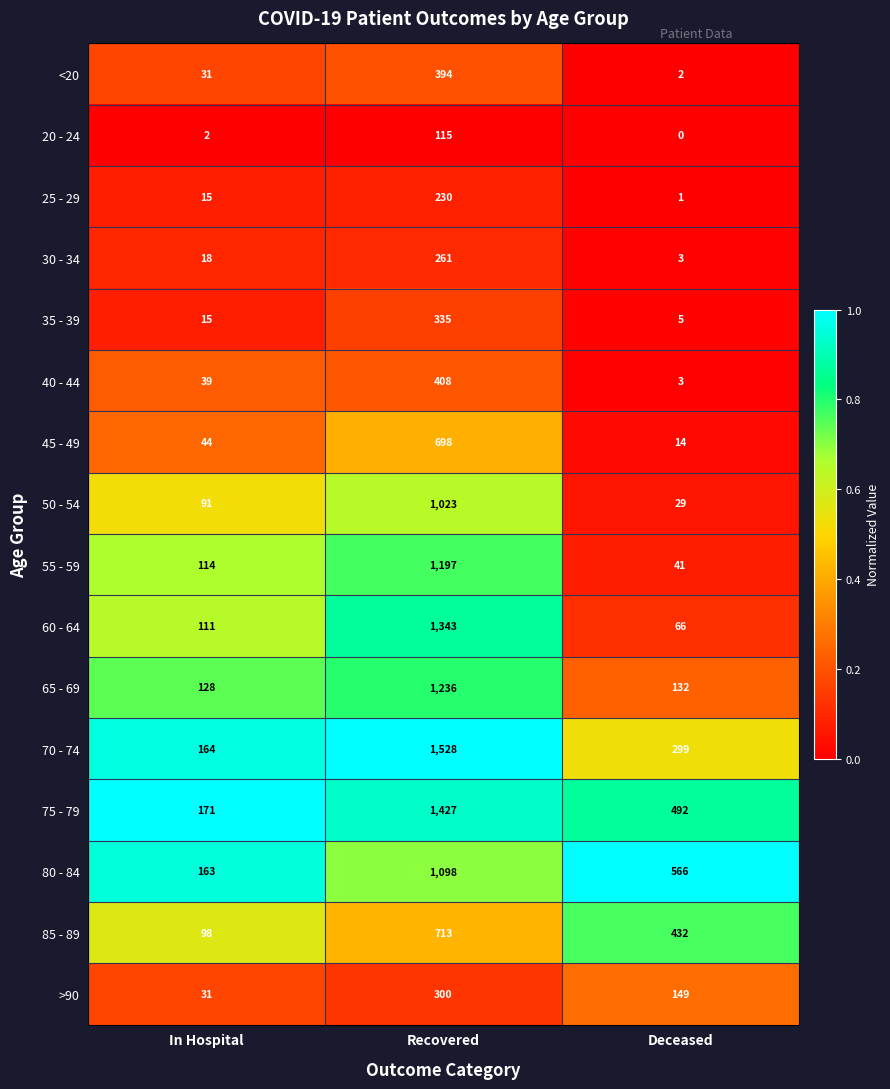

Is it true that 75 - 79 equals 714 at Deceased?

False